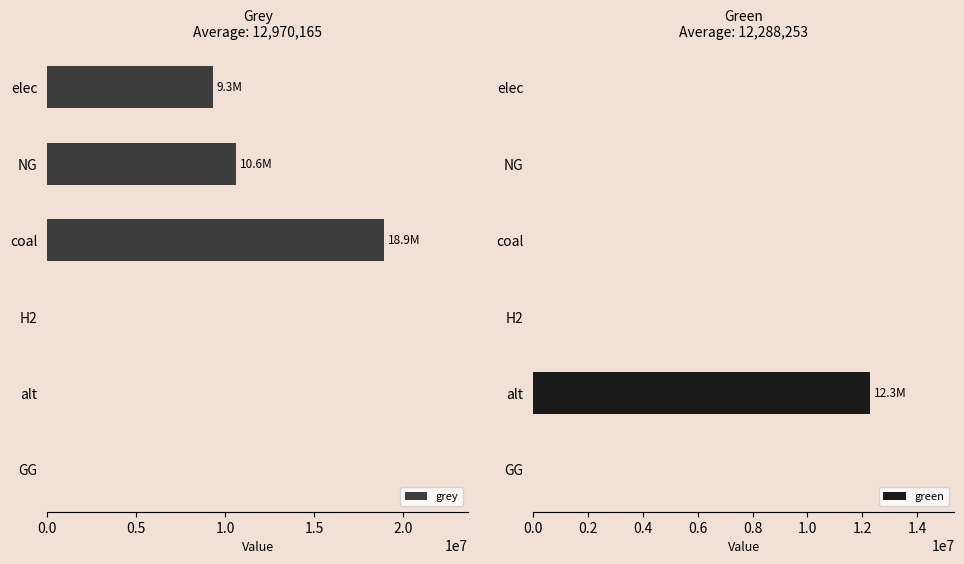

What is the sum of all green values?

12288253.3